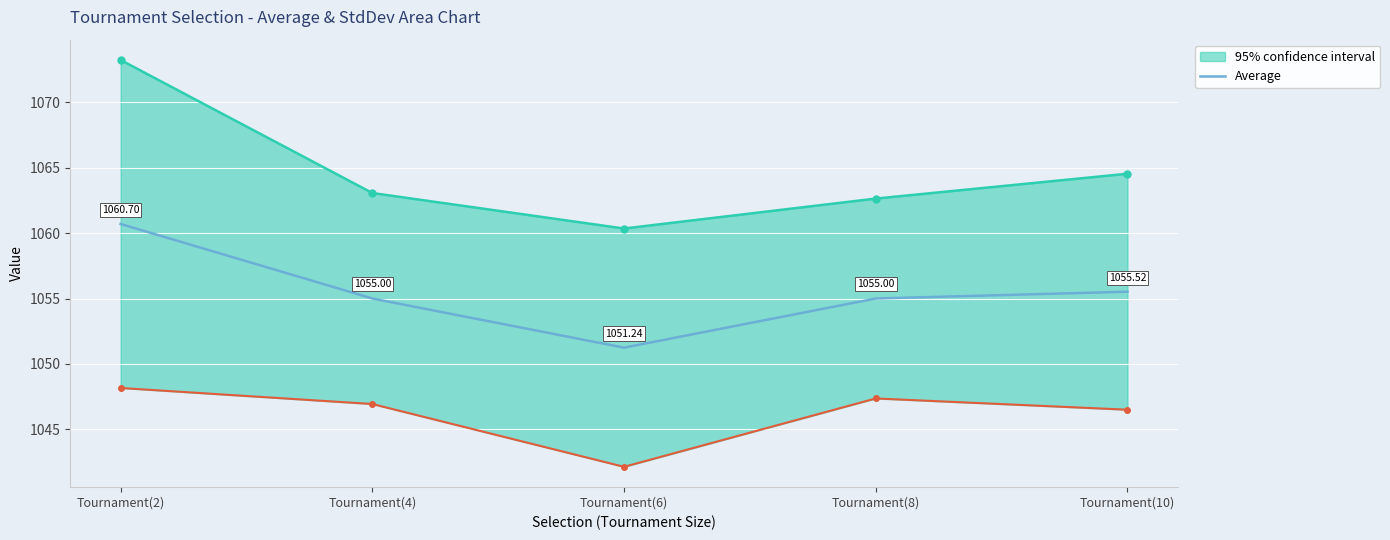

Reading left to right, transcribe all the data shown in this chart.

1060.7	1055.0	1051.2	1055.0	1055.5